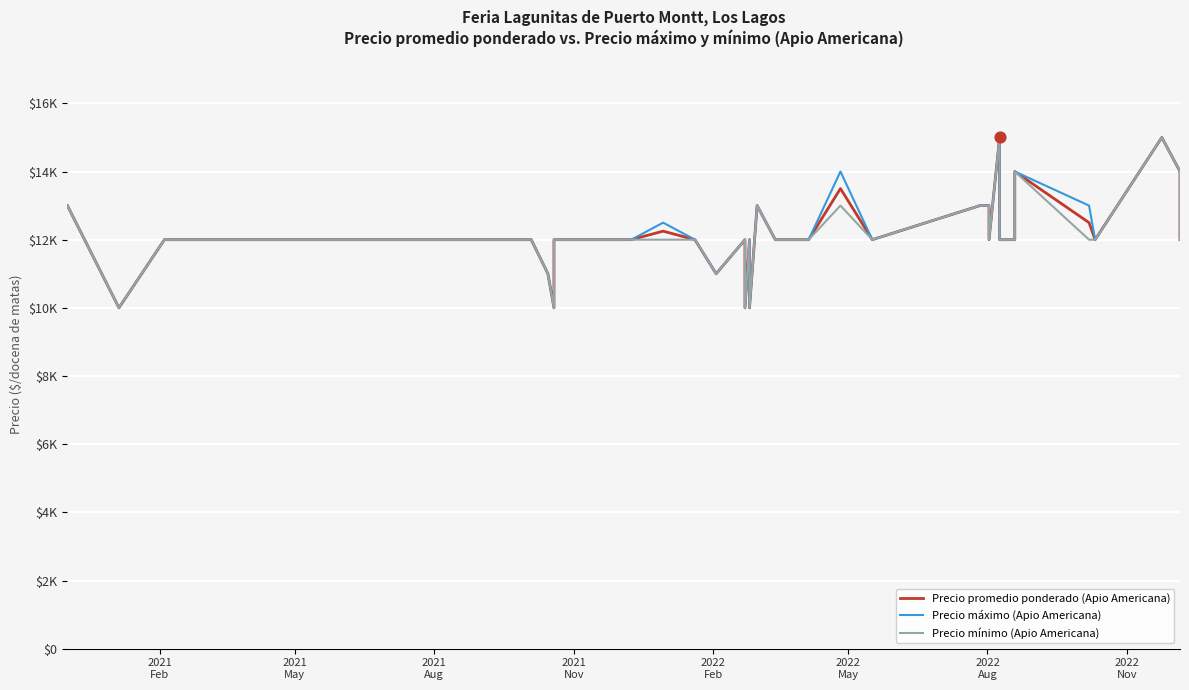

Which series reaches the minimum Y coordinate?

Precio promedio ponderado